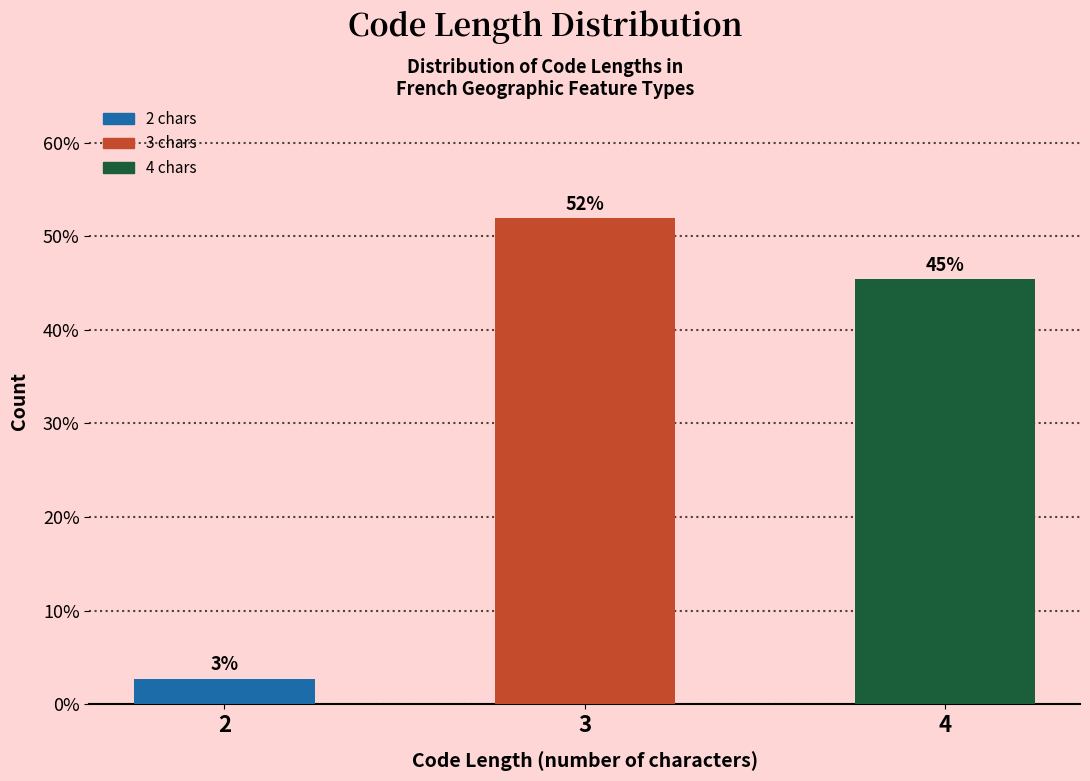

How many bars are there in total?

3